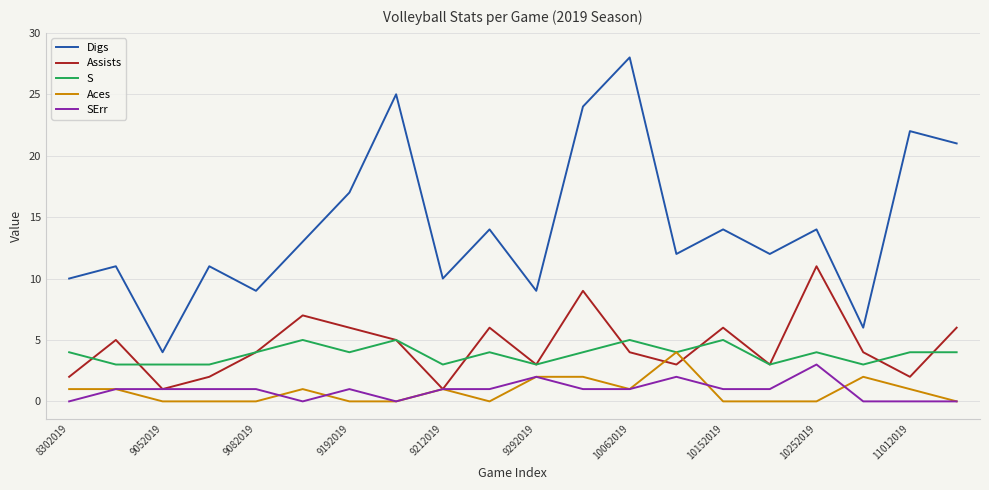

What is the lowest value of the S series?

3